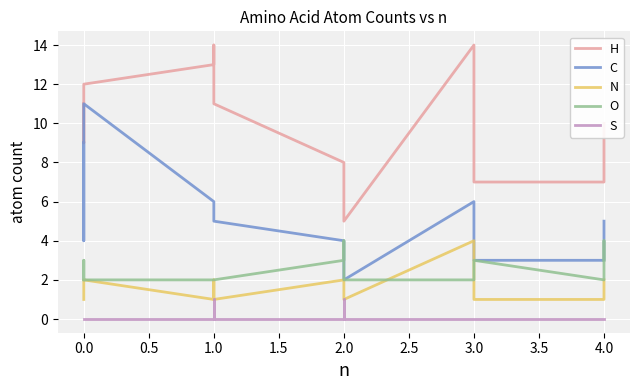

True or false: N and H intersect in this chart.

False